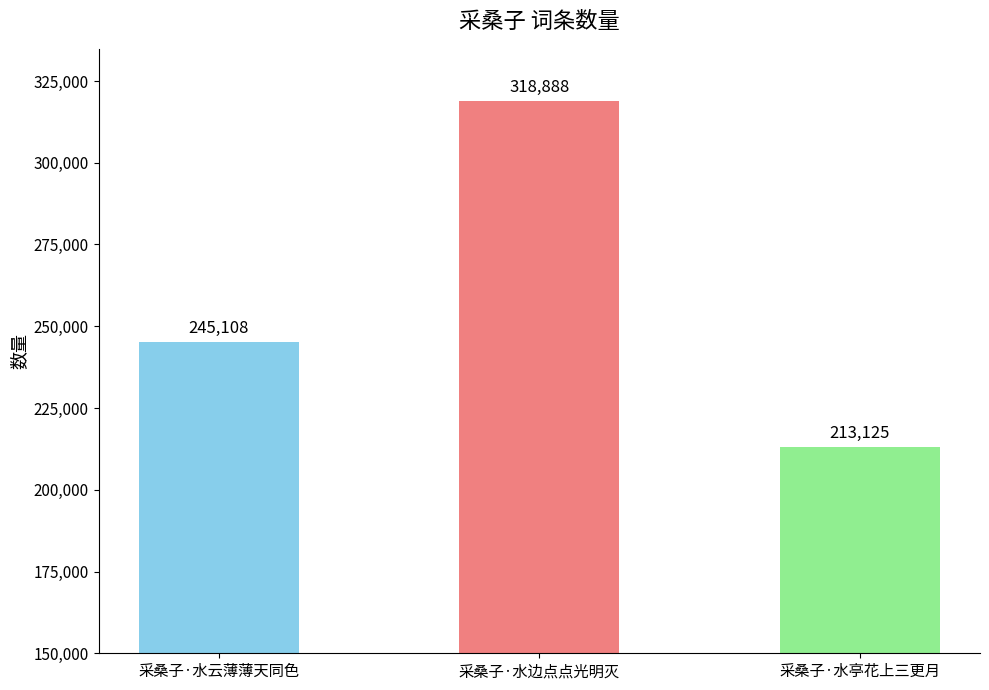

Count the number of data series in this chart.

1